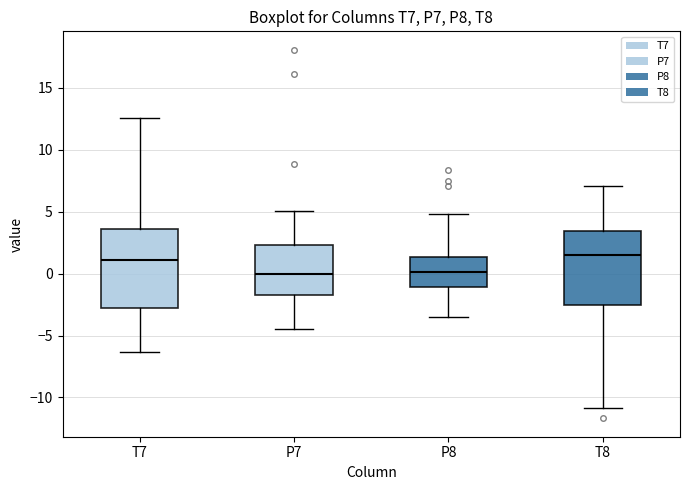

Reading left to right, transcribe this box plot: for each box, give where its median line is, the range the box spans, and where its two whiskers end, as read against the y-axis. The values are not printed on the chart, so give them approximately, as read against the axis.

T7: median 1.0, box -3.0 to 3.5, whiskers -6.5 to 12.5
P7: median 0.0, box -1.5 to 2.5, whiskers -4.5 to 5.0
P8: median 0.0, box -1.0 to 1.5, whiskers -3.5 to 5.0
T8: median 1.5, box -2.5 to 3.5, whiskers -11.0 to 7.0